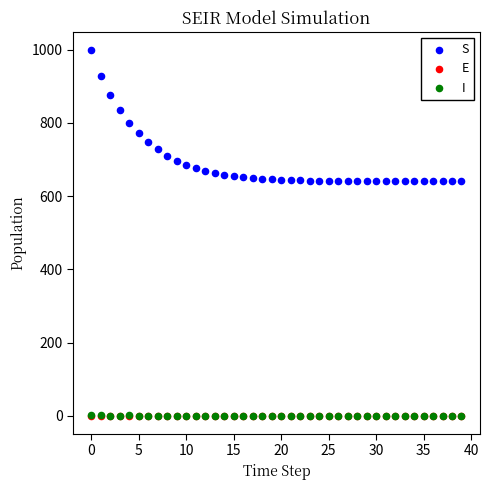

What are all the series names shown in the legend?

S, E, I